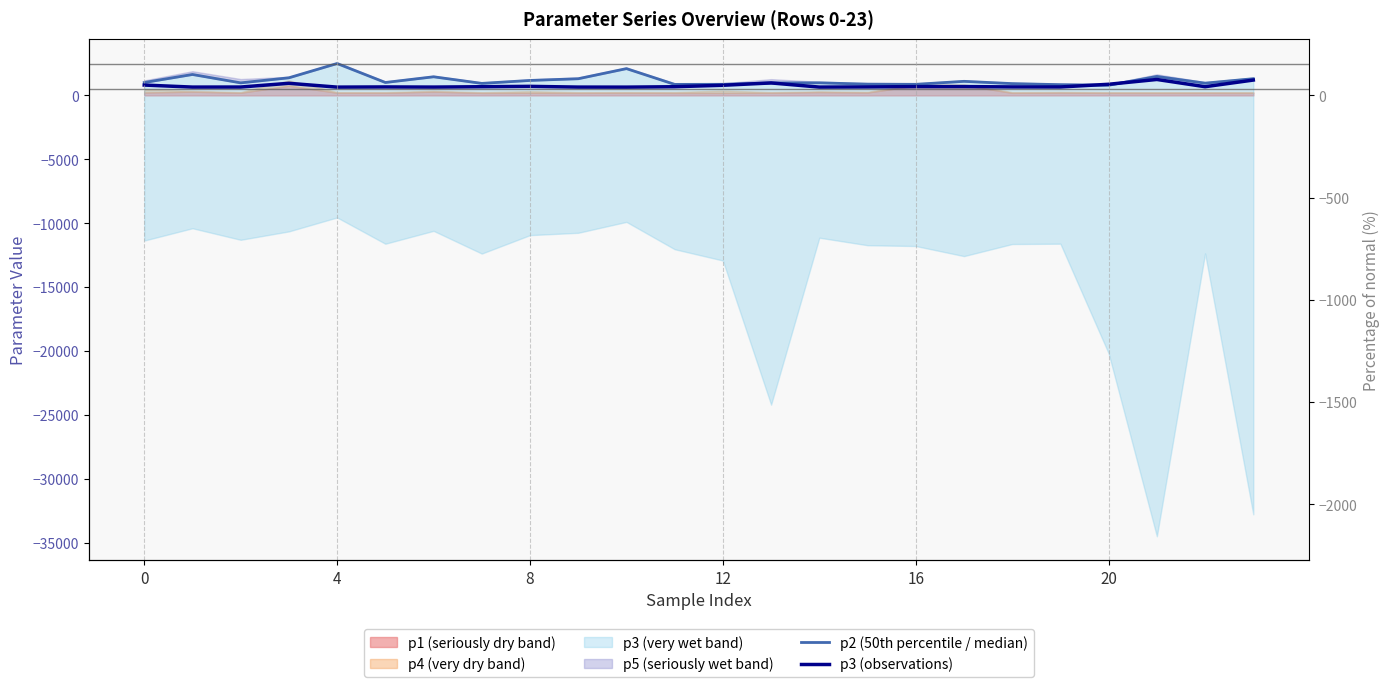

After their last crossing, which series has the higher values: p2 (50th percentile / median) or p3 (observations)?

p2 (50th percentile / median)